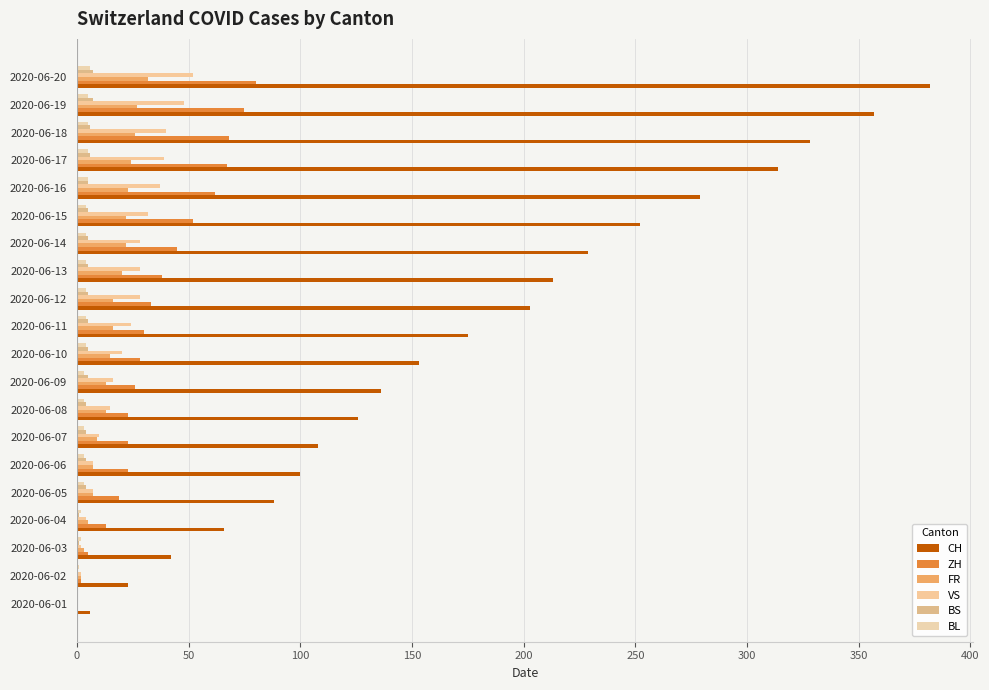

Count the number of data series in this chart.

6